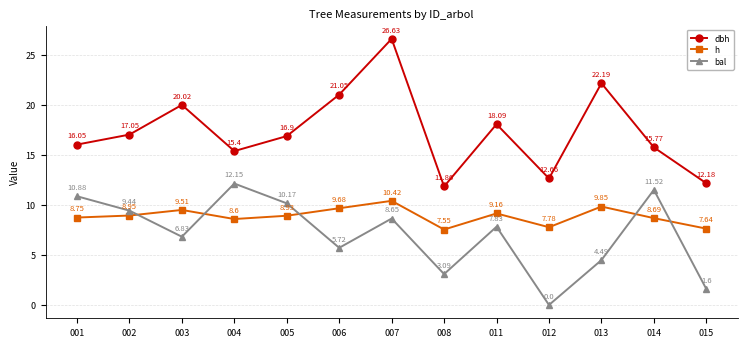

How many lines are shown in the chart?

3